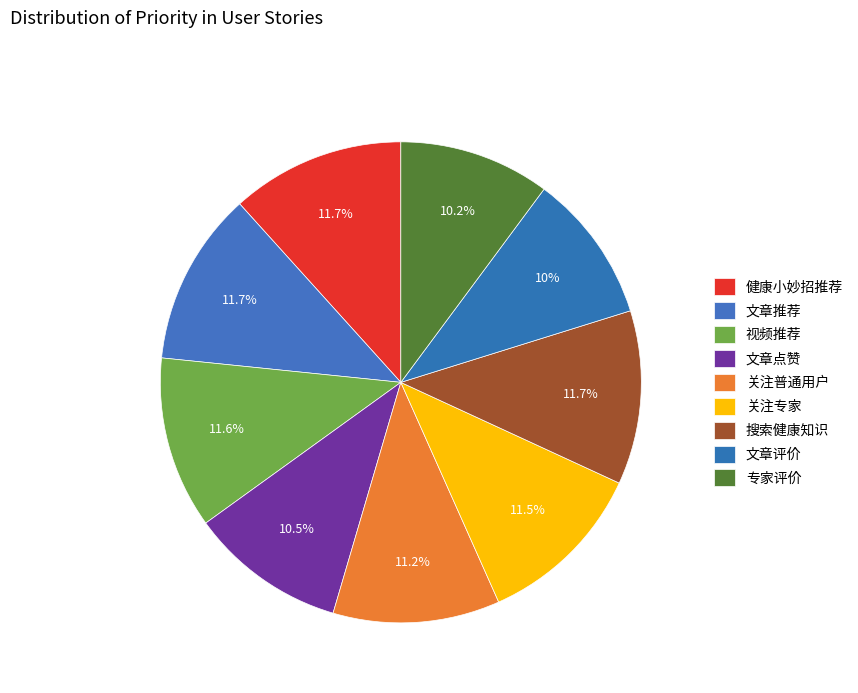

How many segments does this pie chart have?

9